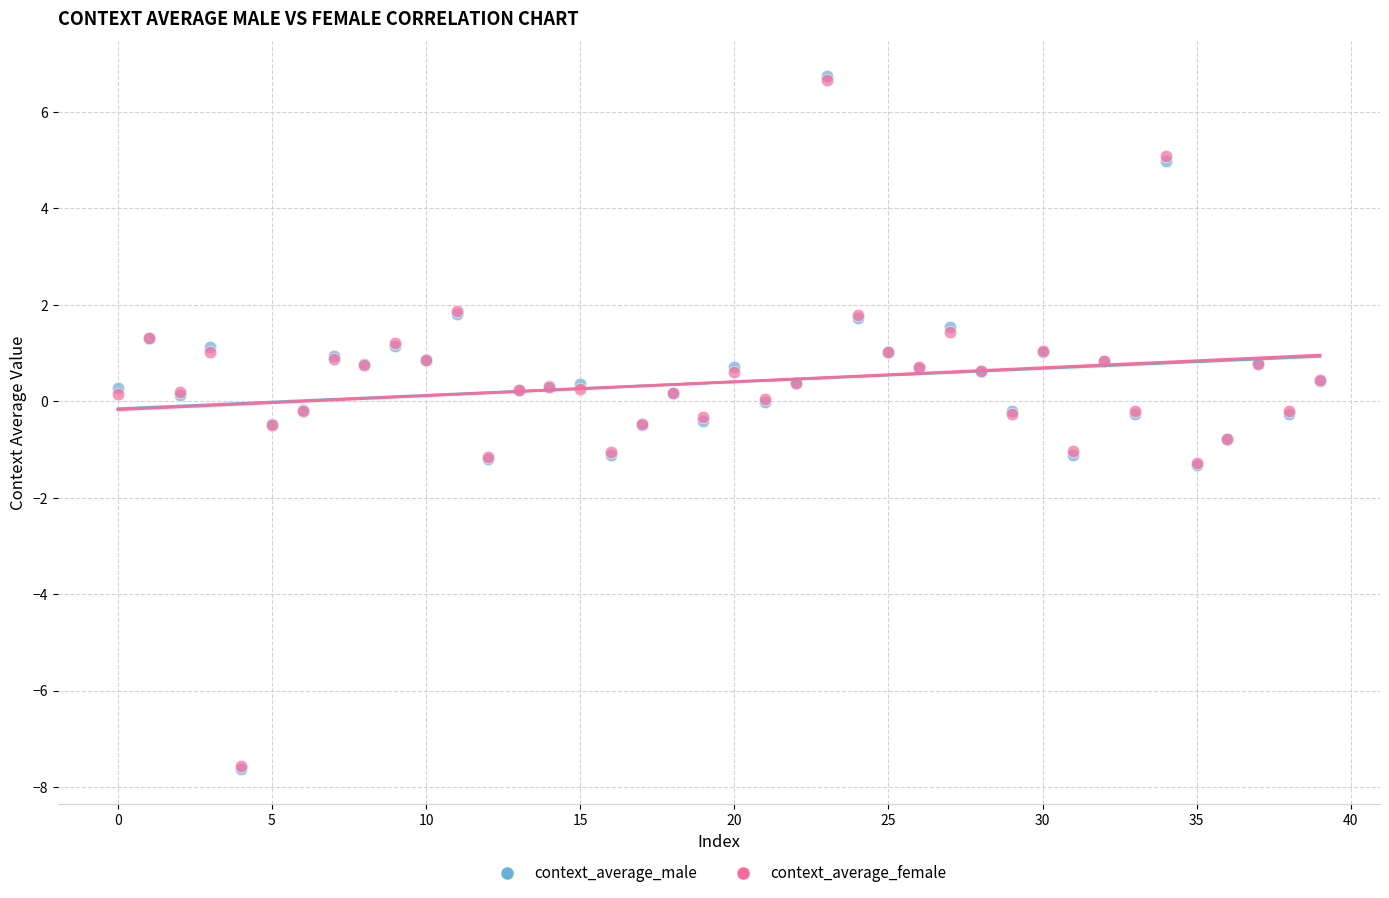

What are all the series names shown in the legend?

context_average_male, context_average_female